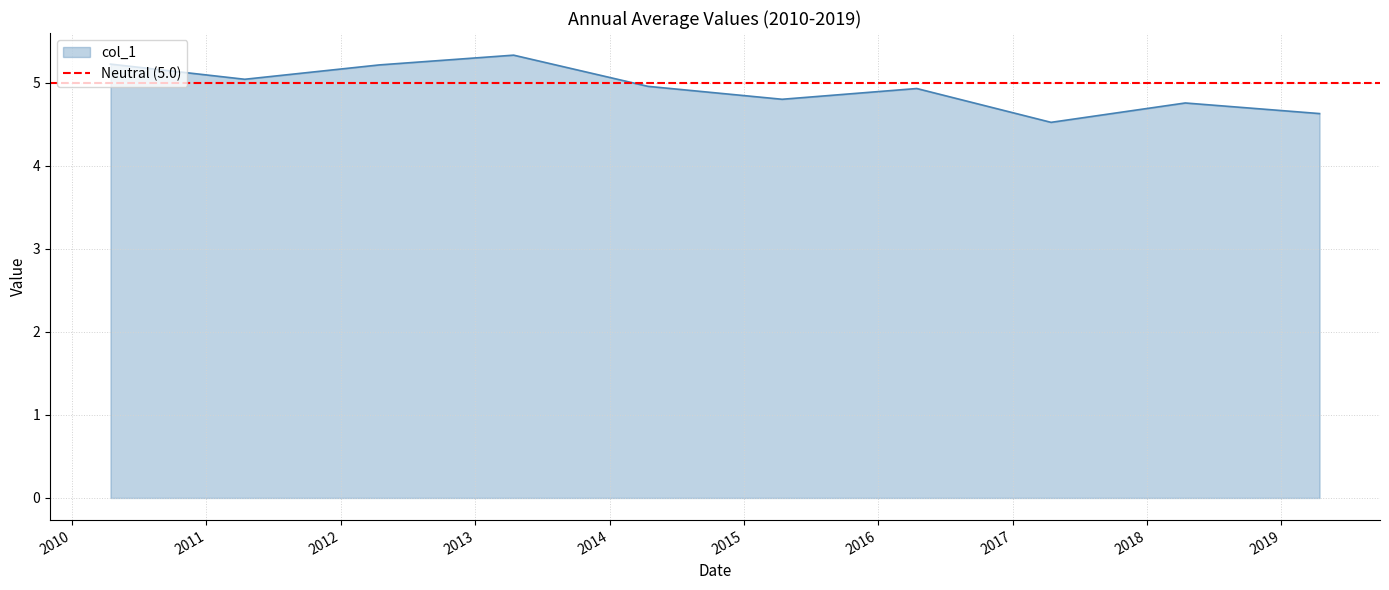

How many points are higher than both their immediate neighbors (excluding endpoints)?

3